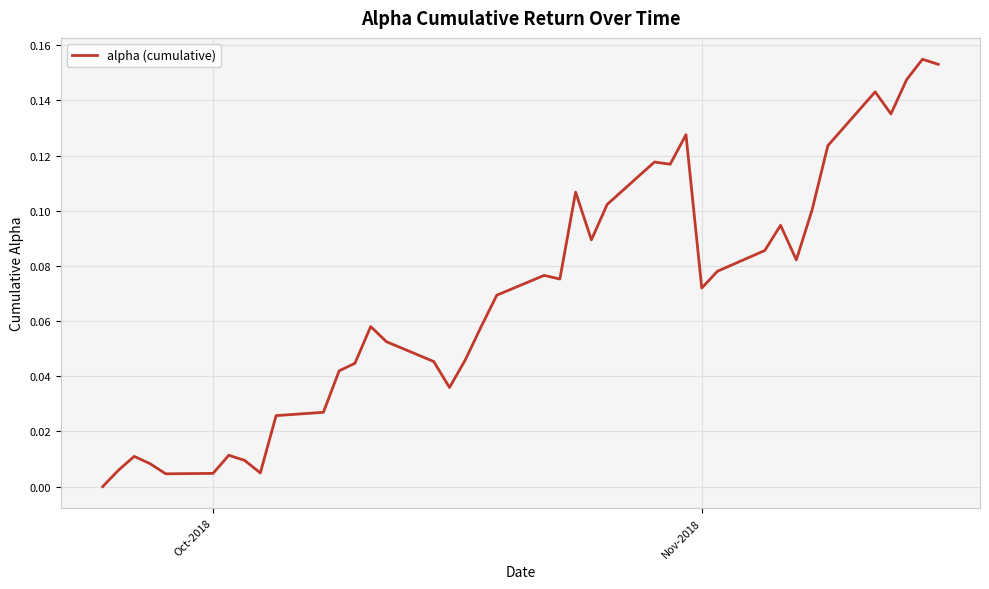

How many lines are shown in the chart?

1